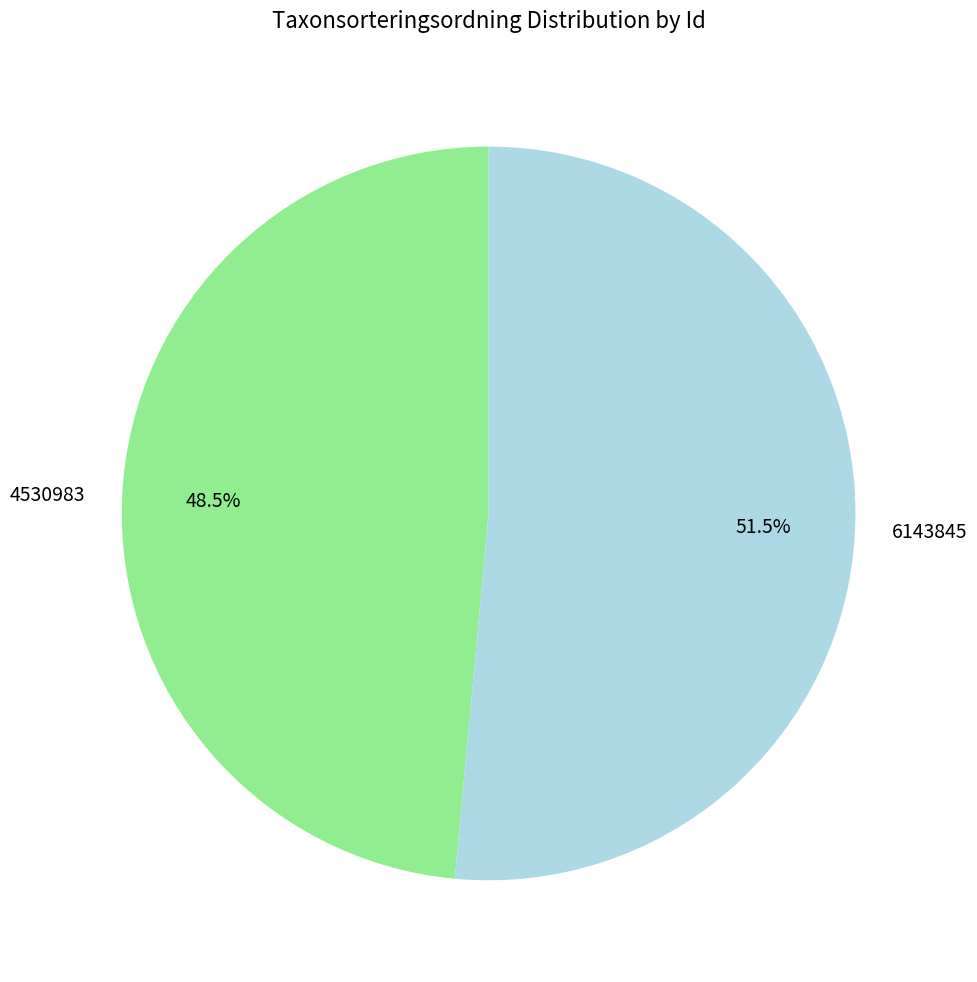

Rank the categories by value from highest to lowest.

6143845, 4530983